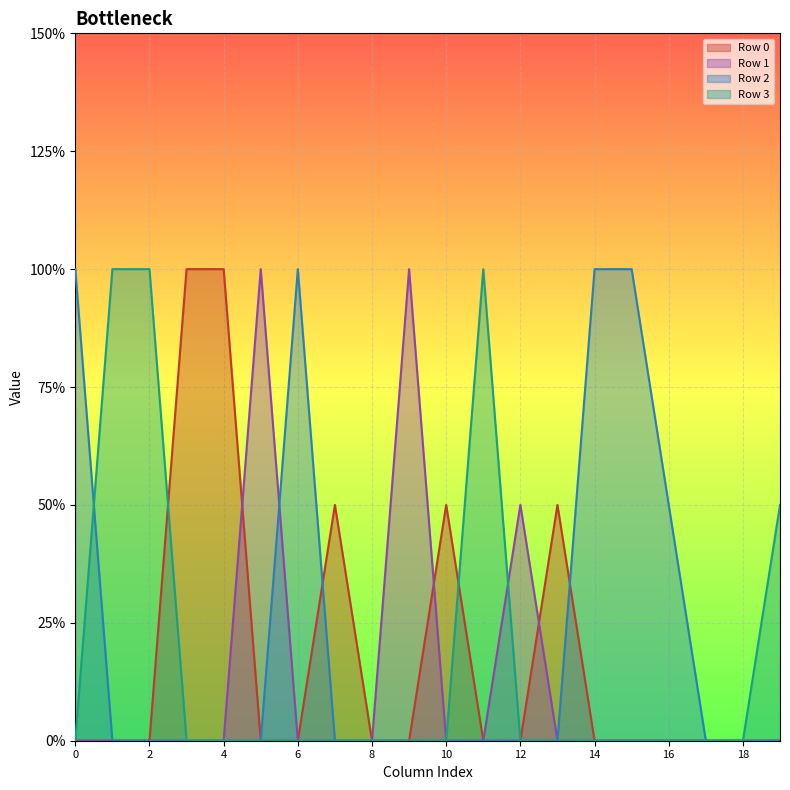

Is it true that Row 0 equals -1 at 14?

False